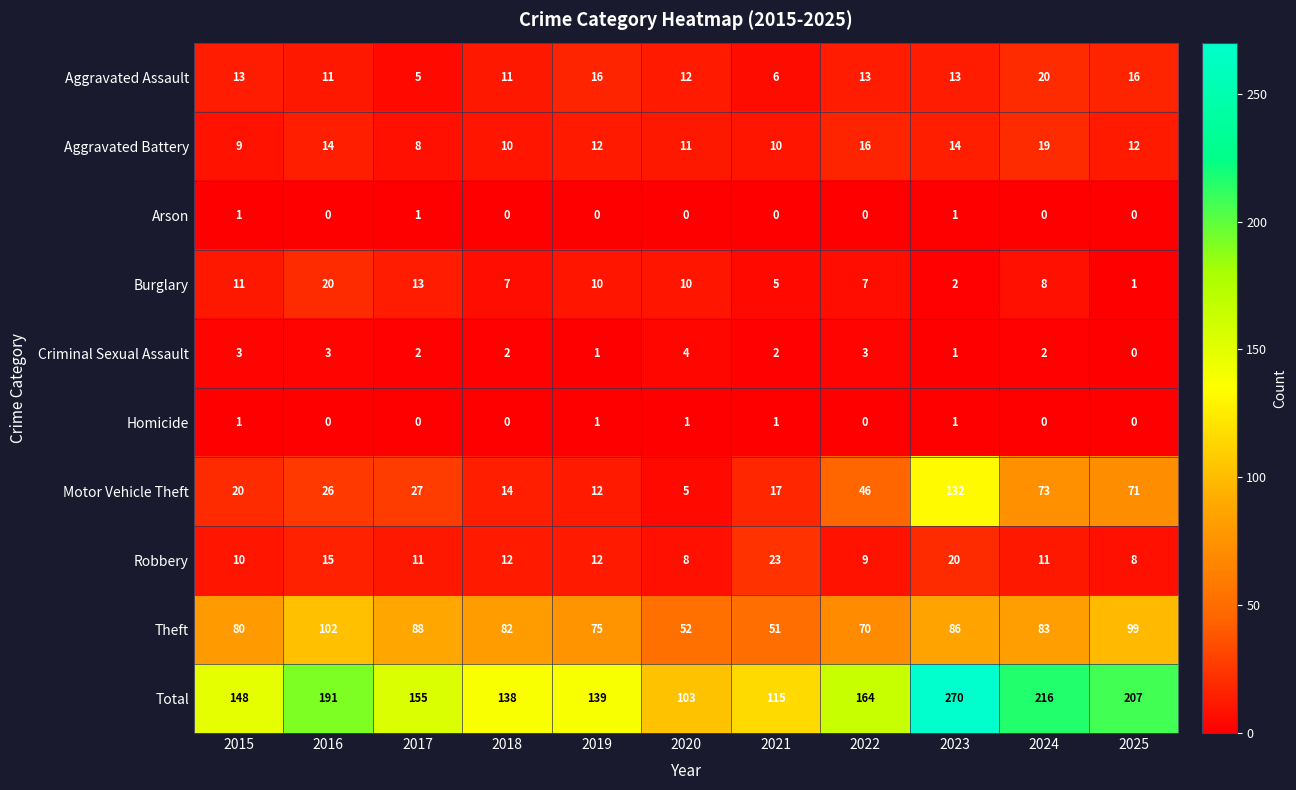

The Aggravated Battery series shows 6 at 2022. True or false?

False